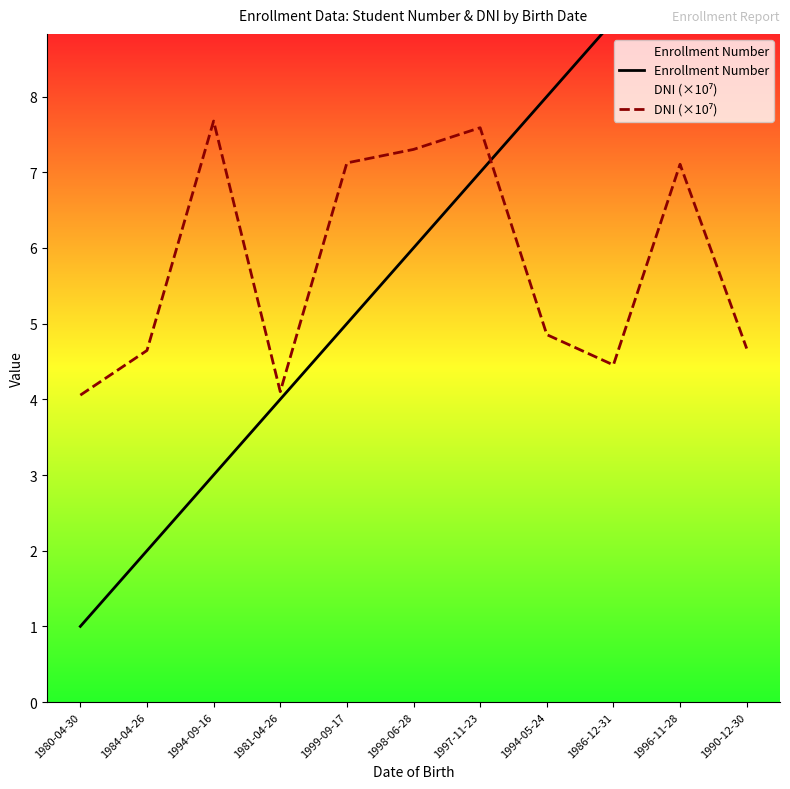

What position from the right is 1996-11-28?

2